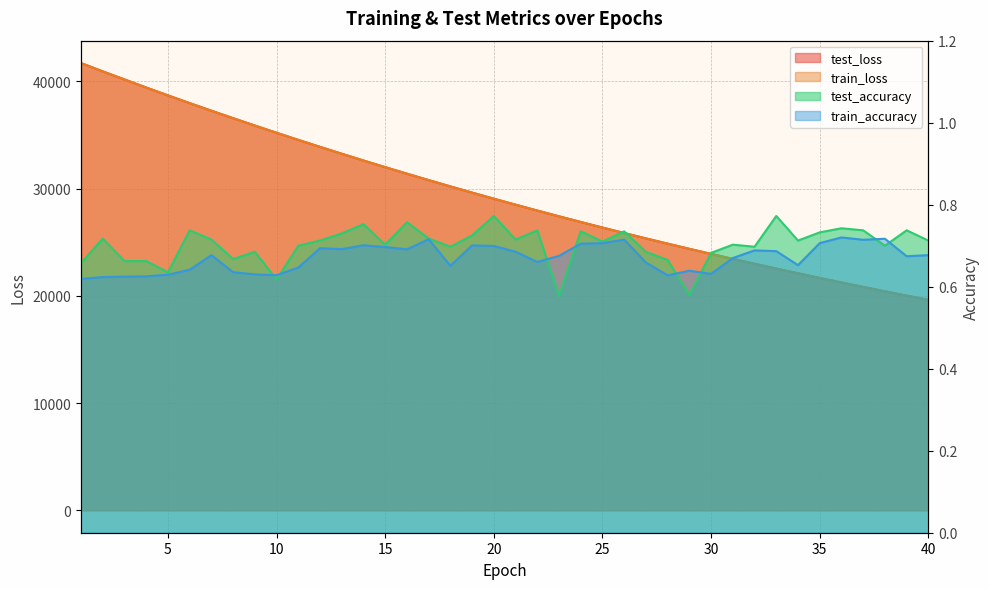

Where is test_loss nearest to the value 30660?

17